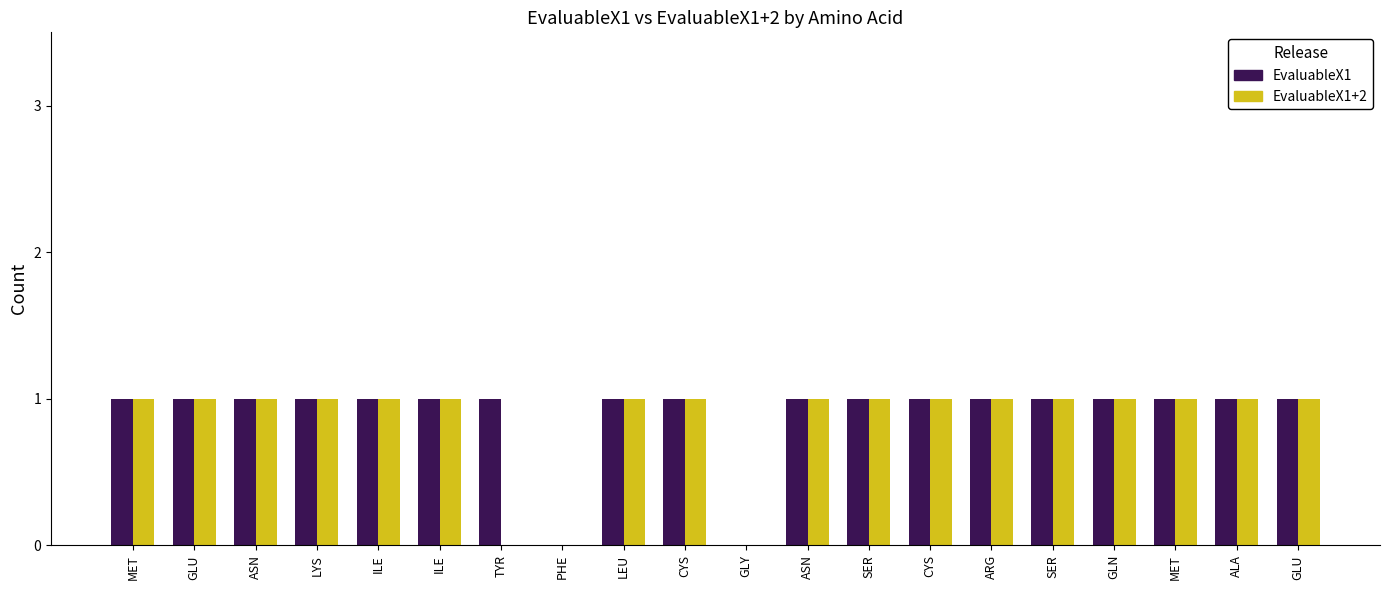

Which series changed the most between PHE and CYS?

EvaluableX1